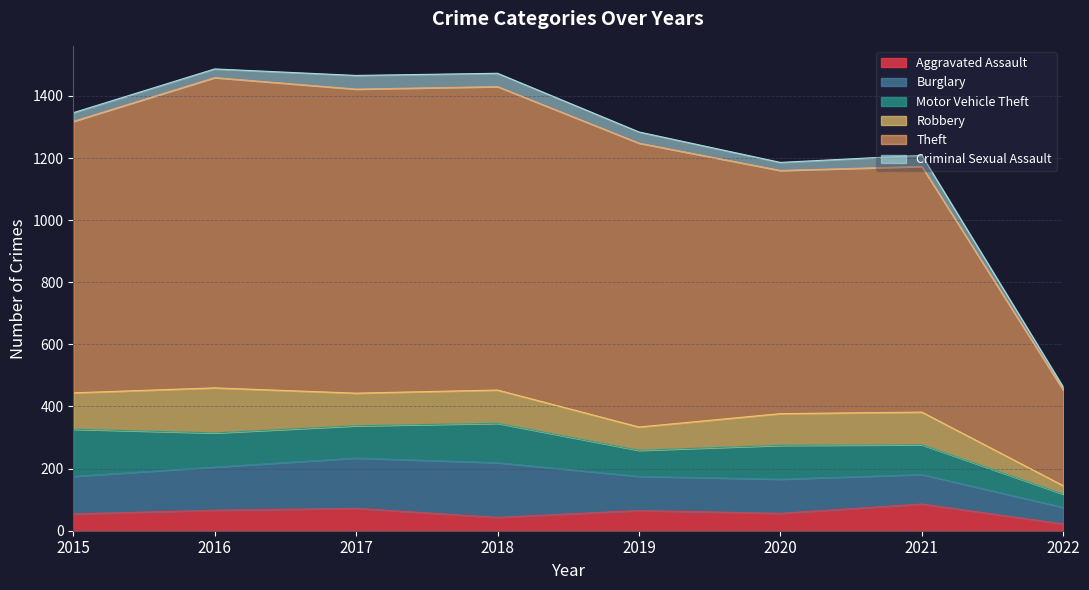

Reading left to right, extract all data points from this chart.

Aggravated Assault: 54	66	72	43	65	56	86	22
Burglary: 121	139	162	176	110	110	95	53
Motor Vehicle Theft: 152	110	104	127	84	109	96	43
Robbery: 117	145	105	107	75	102	105	27
Theft: 874	999	979	977	914	783	791	308
Criminal Sexual Assault: 28	28	44	43	36	26	36	10